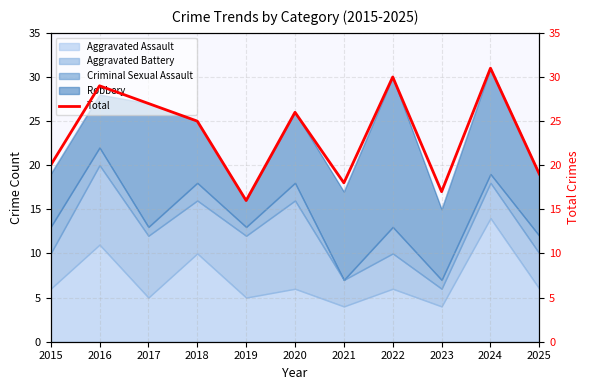

Reading right to left, what are all the values shown in this chart?

19	31	17	30	18	26	16	25	27	29	20